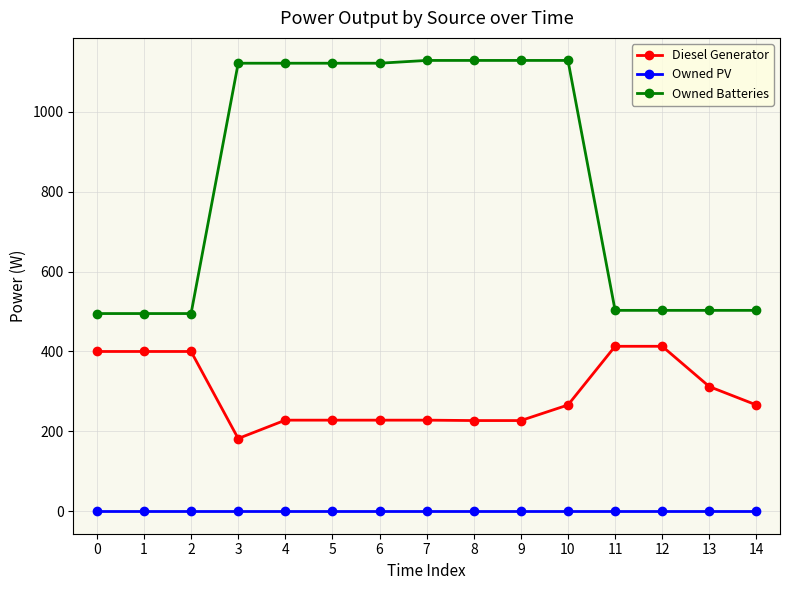

True or false: Owned PV and Owned Batteries cross at least once.

False